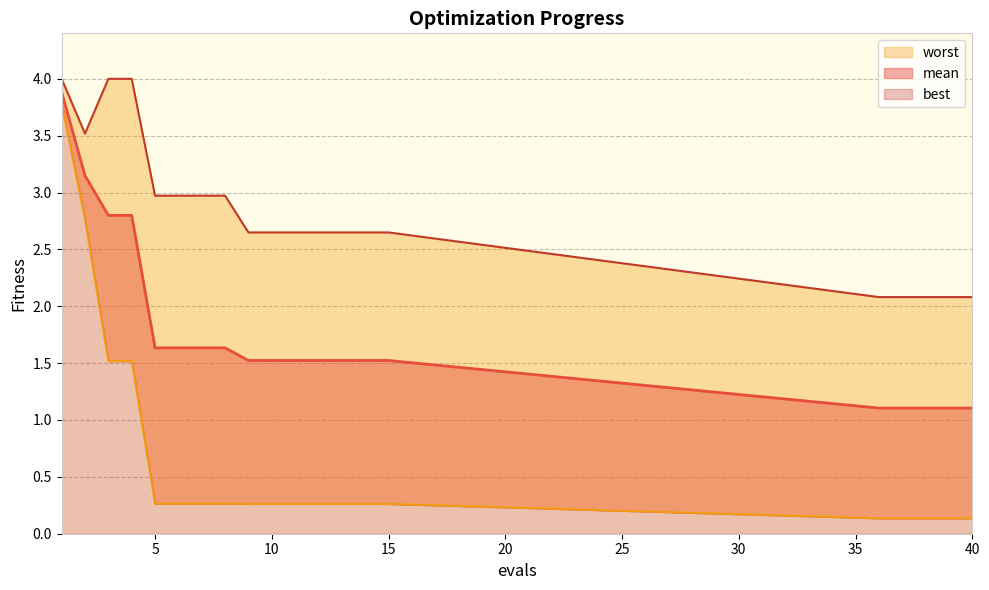

What is the approximate value of worst at 14?

2.6